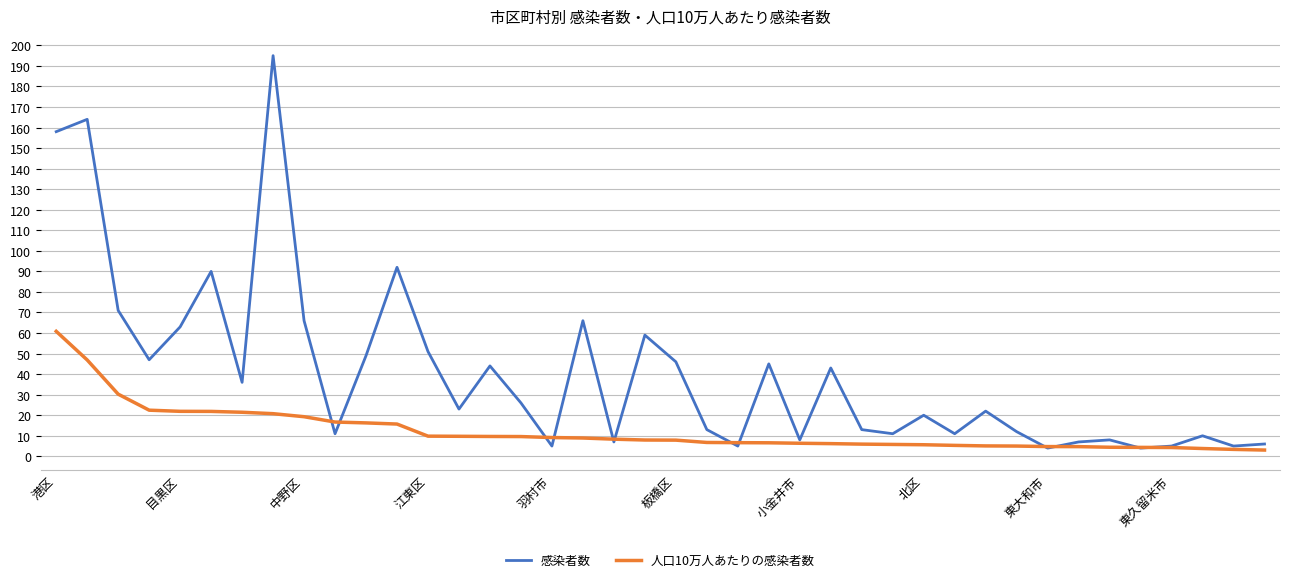

What is the maximum value for 感染者数?

195.0